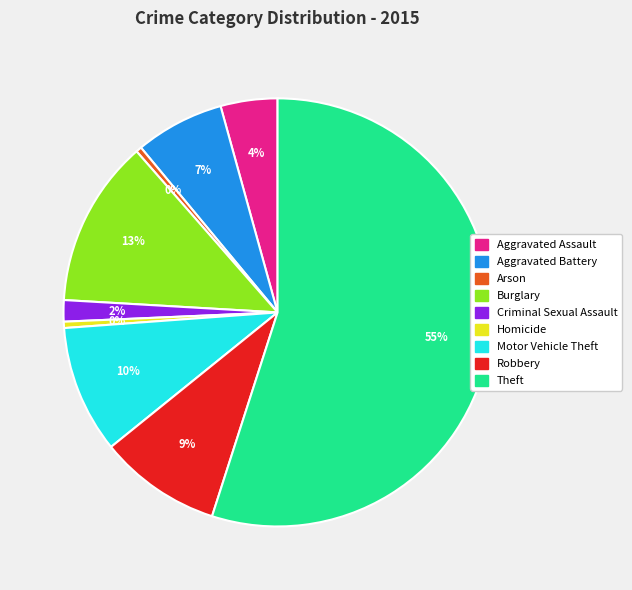

Does any single category account for the majority?

Yes